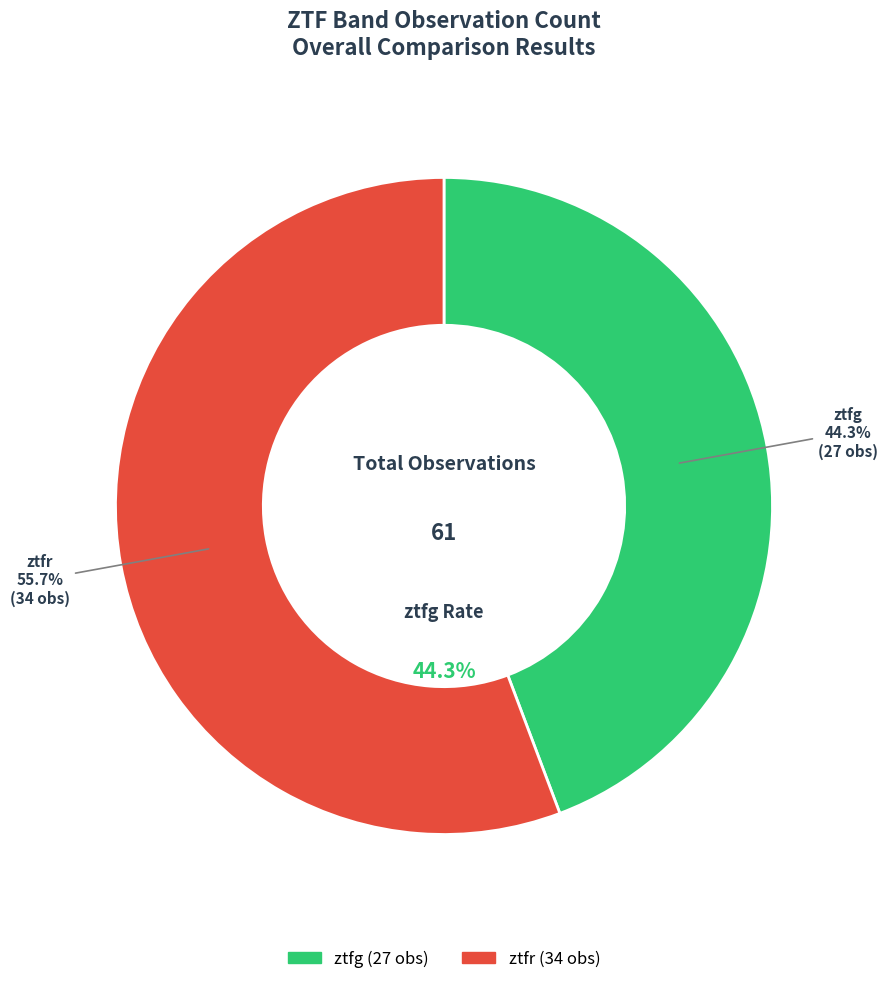

Does ztfg account for over 50% of the chart?

No